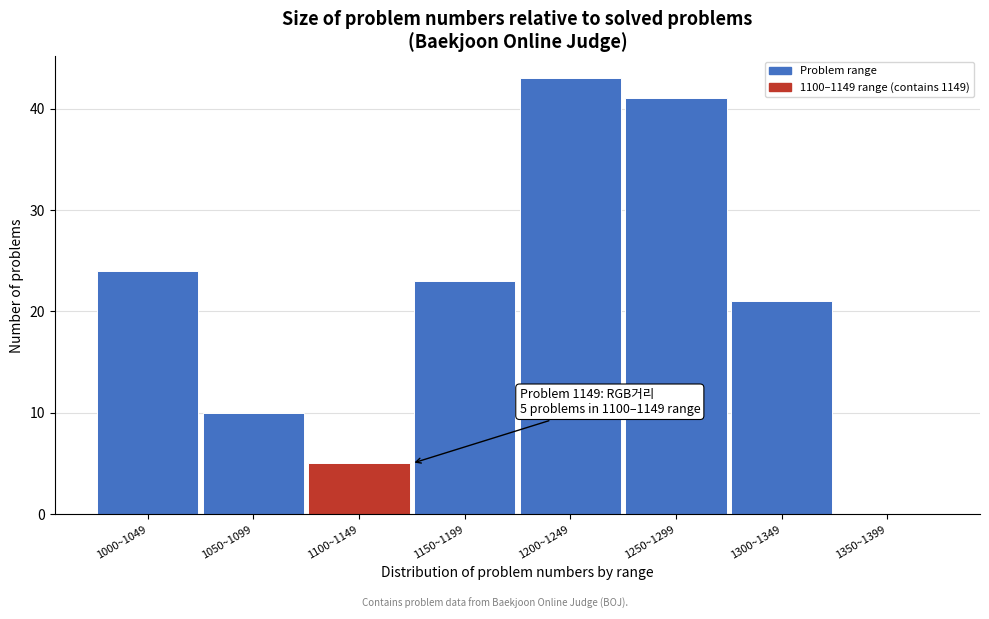

Reading right to left, list all the values displayed in this chart.

1350~1399=0	1300~1349=21	1250~1299=41	1200~1249=43	1150~1199=23	1100~1149=5	1050~1099=10	1000~1049=24